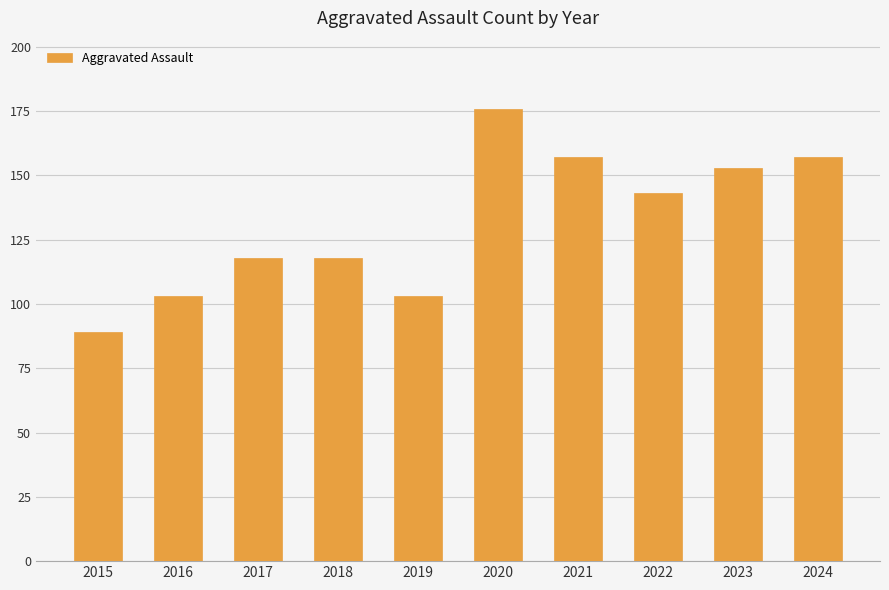

What is the change in value from 2016 to 2020?

+73